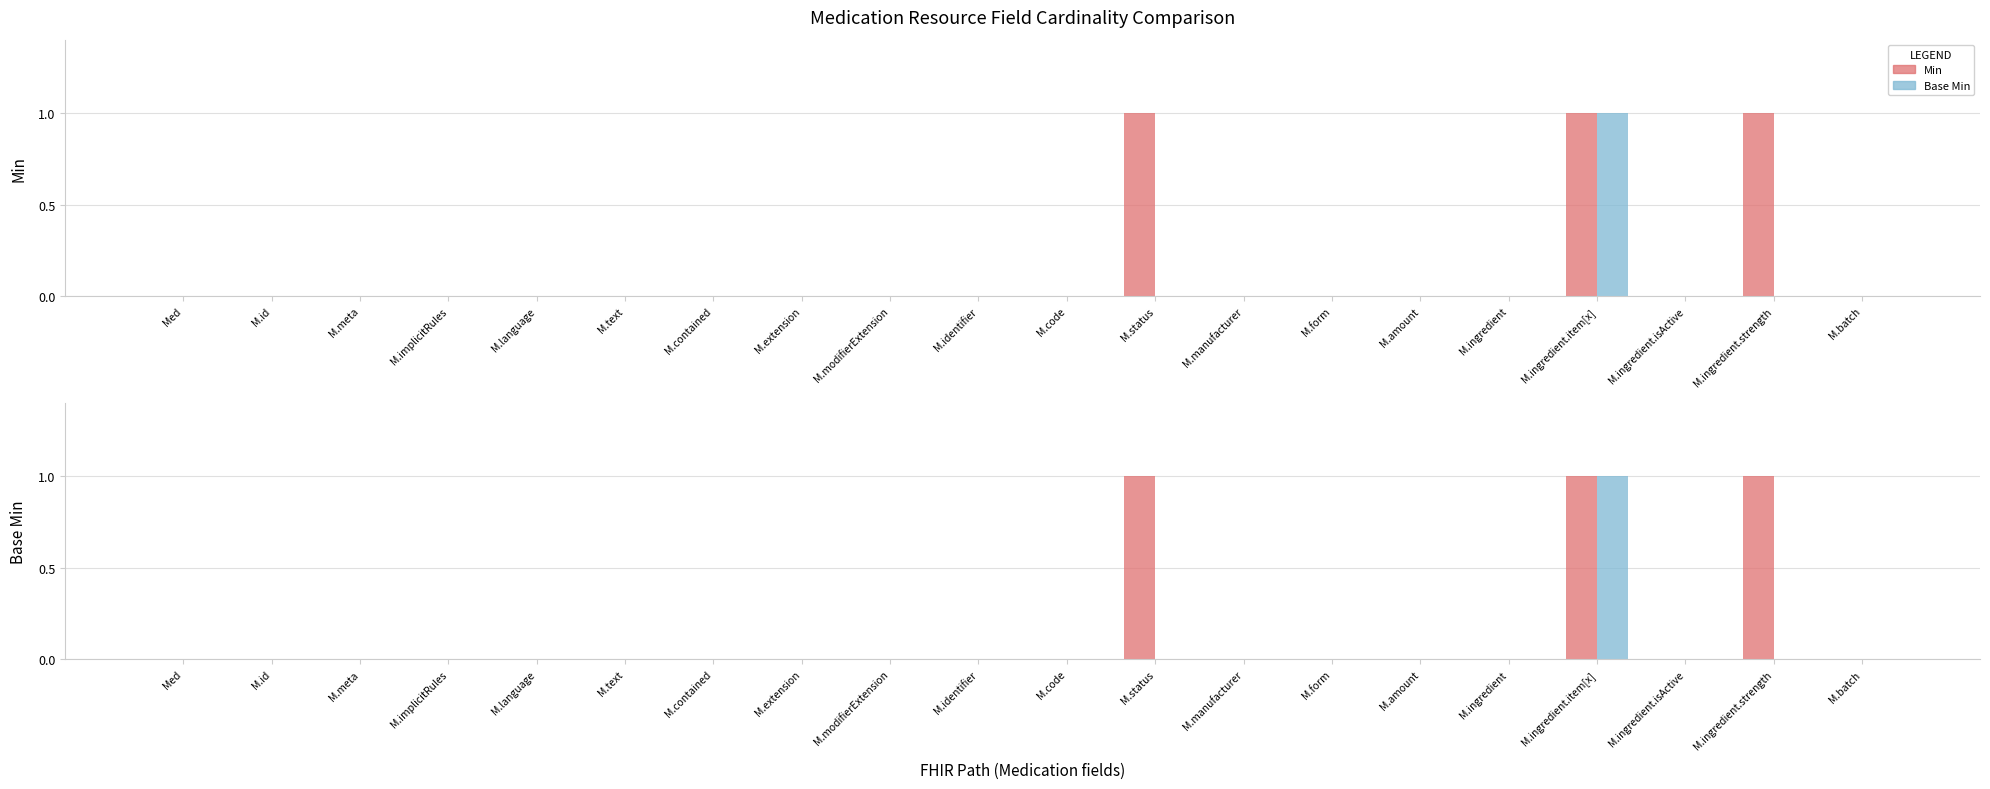

At which label does Base Min reach its peak?

M.ingredient.item[x]